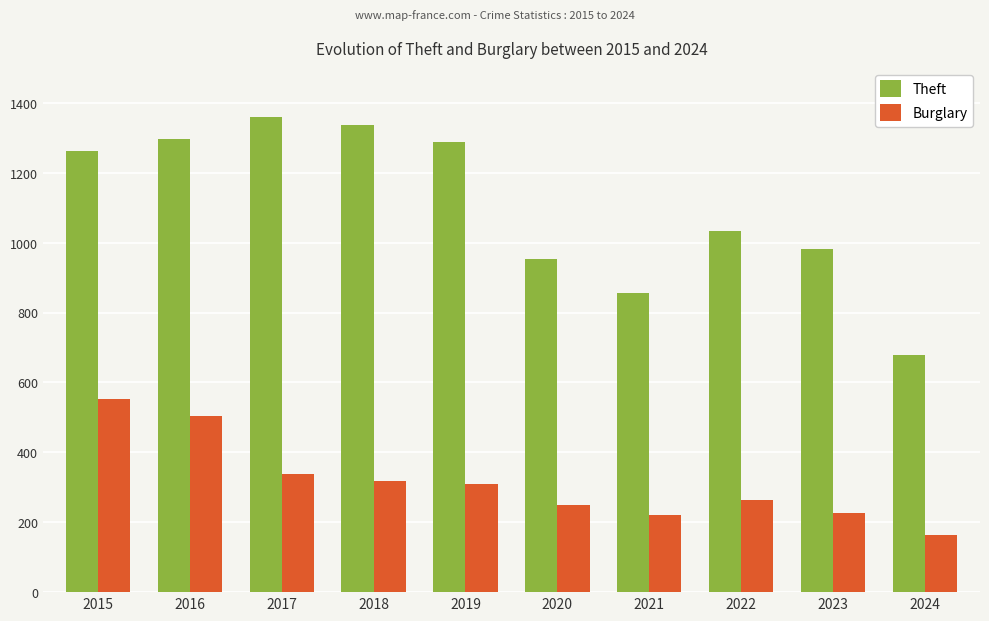

At which category does the chart reach its peak across all series?

2017